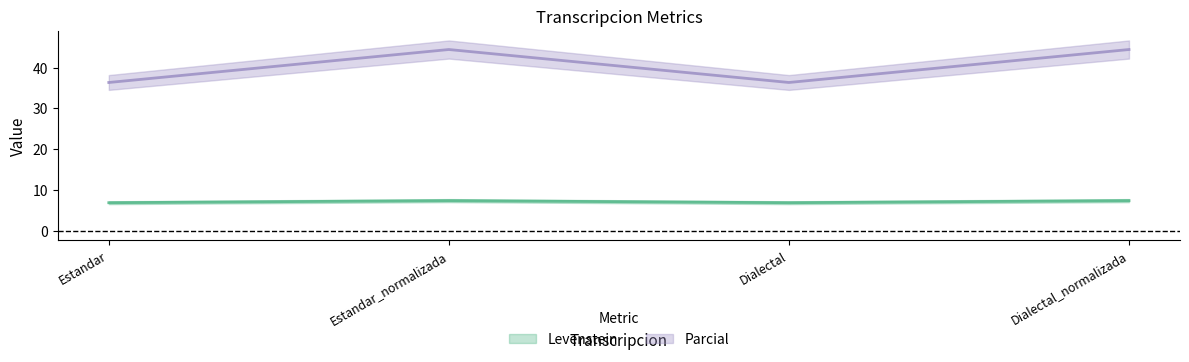

What is the label of the 2nd point from the right?

Dialectal